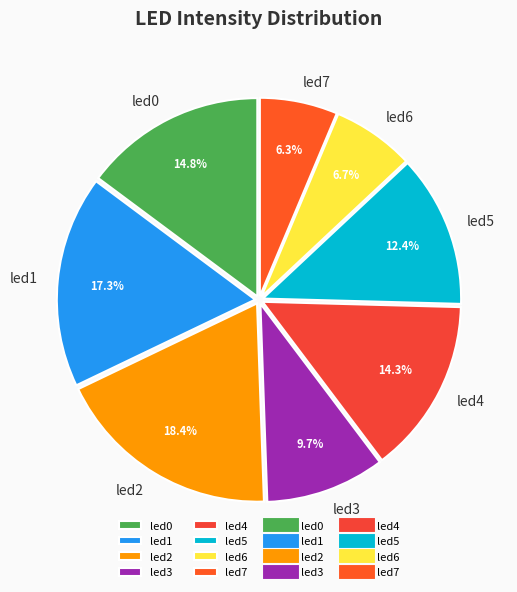

The led4 slice represents 7% of the pie. True or false?

False